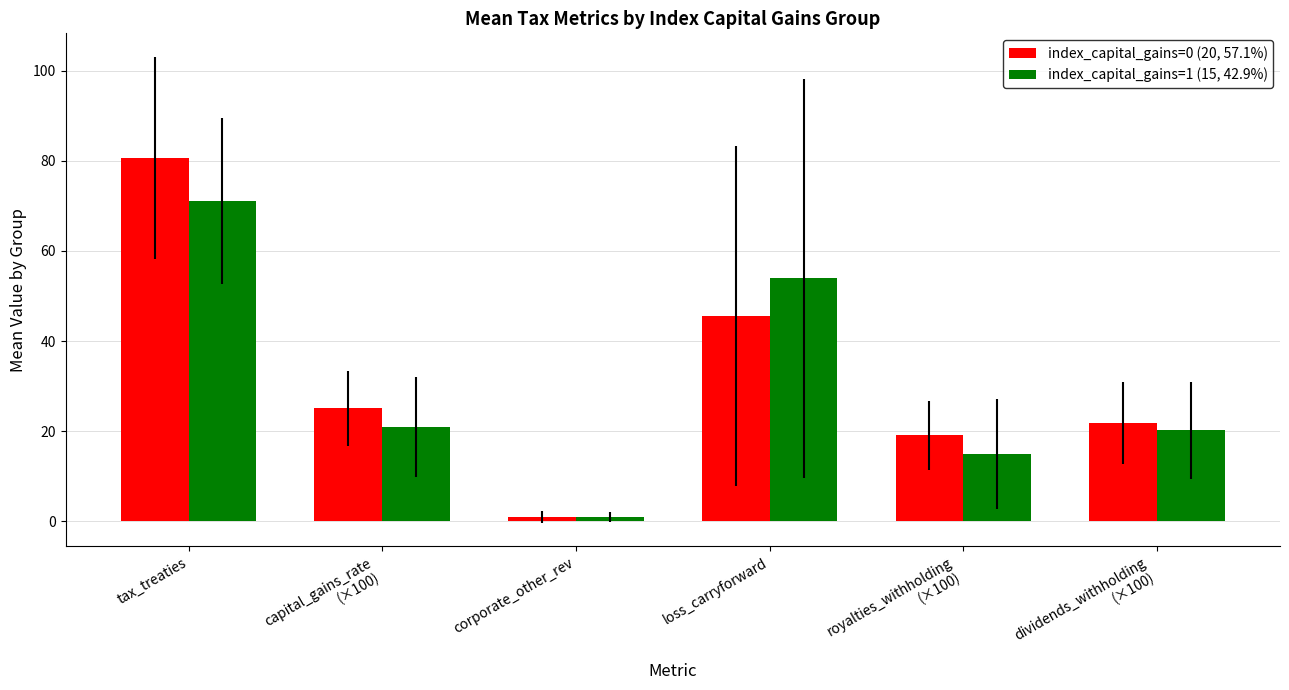

What is the spread (max minus min) of values at tax_treaties?

9.6